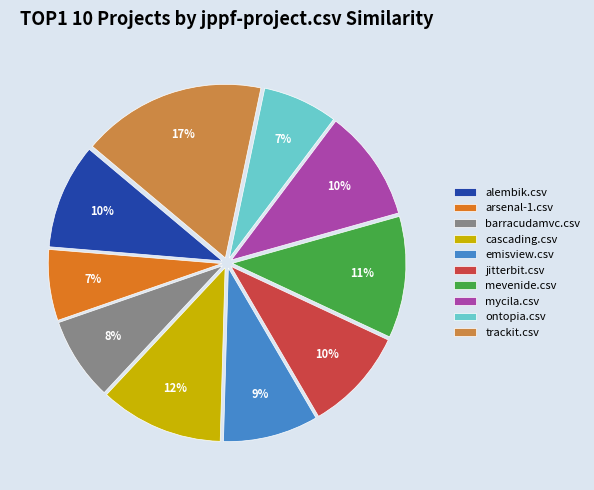

Does jitterbit.csv account for over 50% of the chart?

No